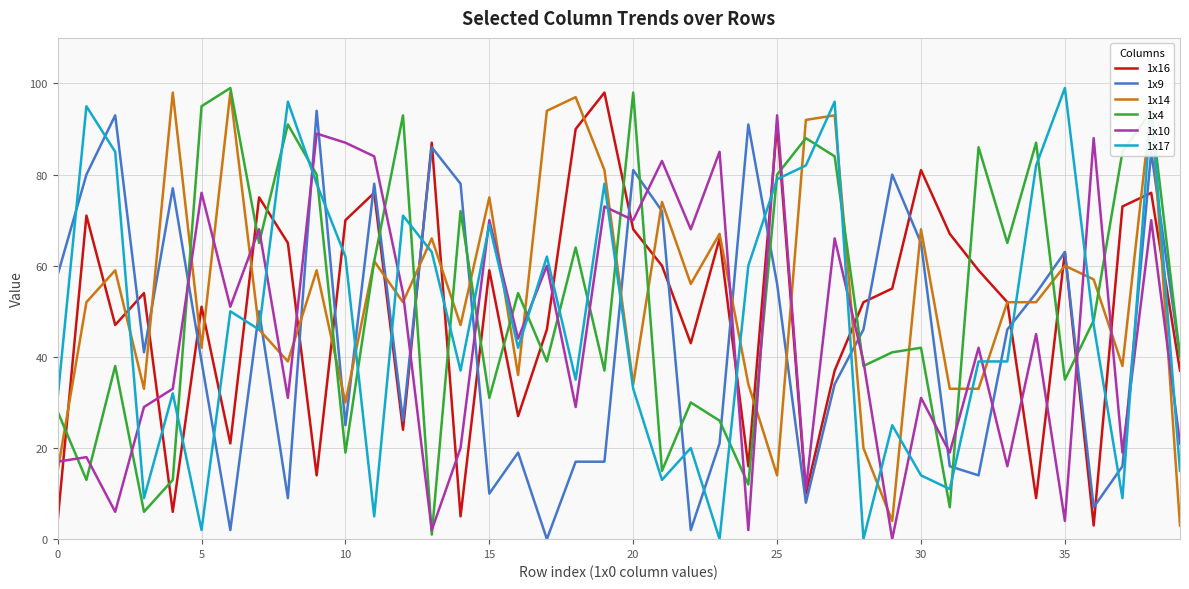

Which series ends up on top after the final intersection of 1x16 and 1x17?

1x16